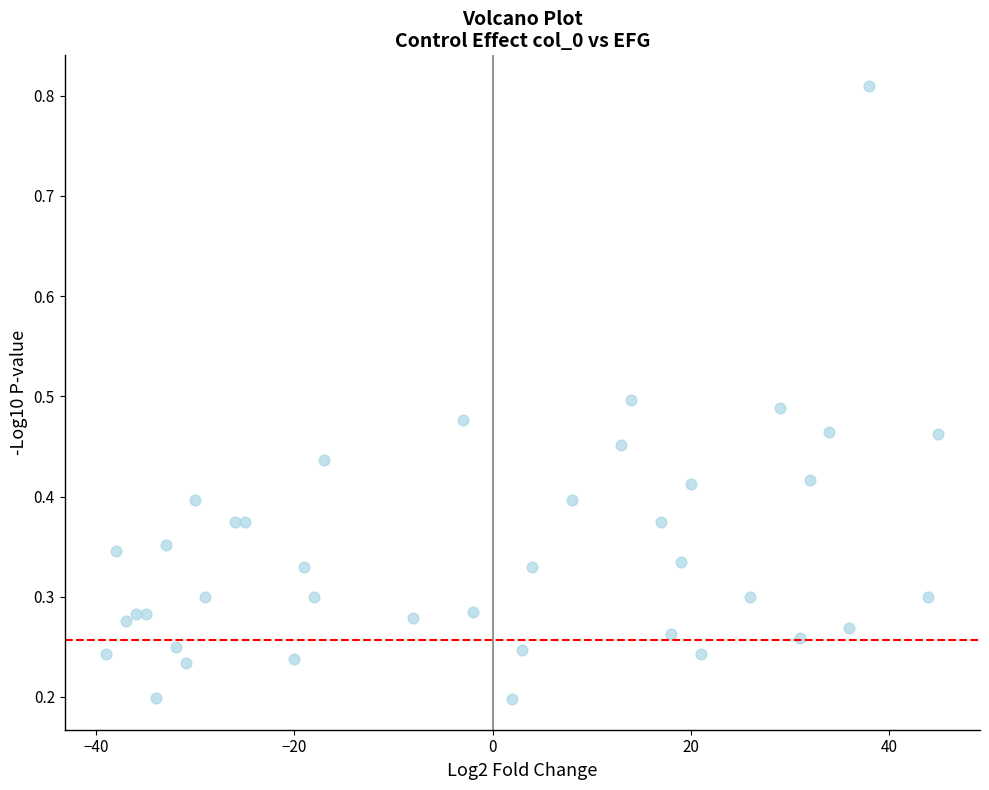

What is the range of X values (max minus min)?

84.0